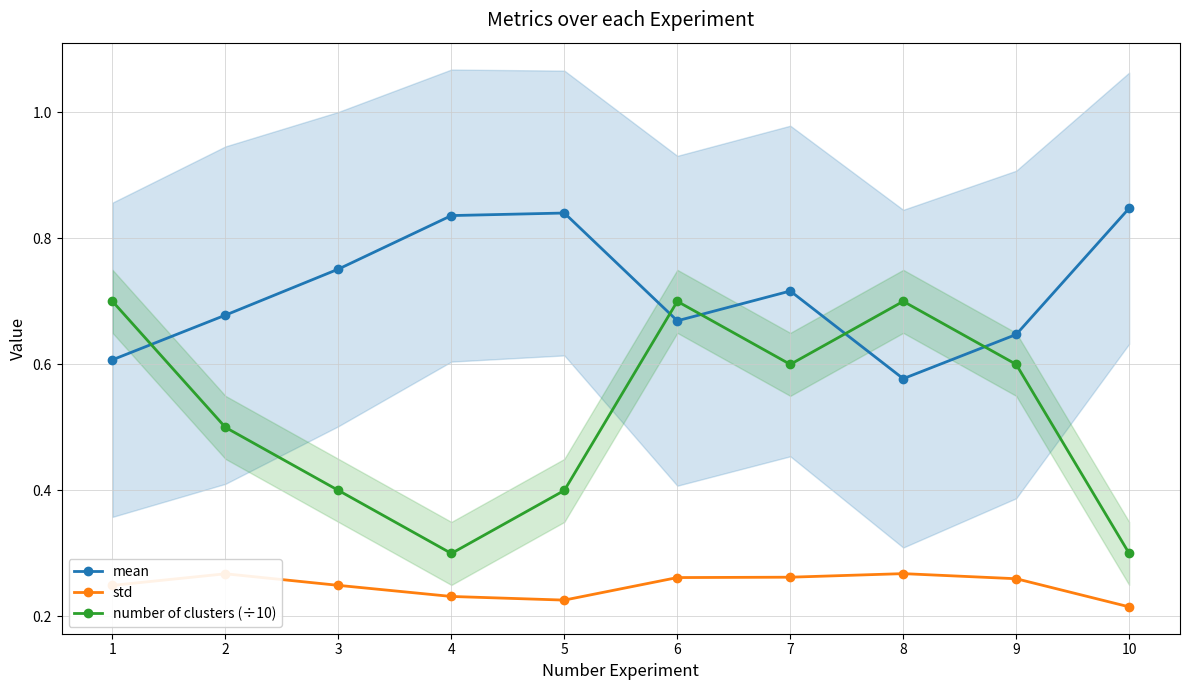

How many mean values are between 0 and 1?

10